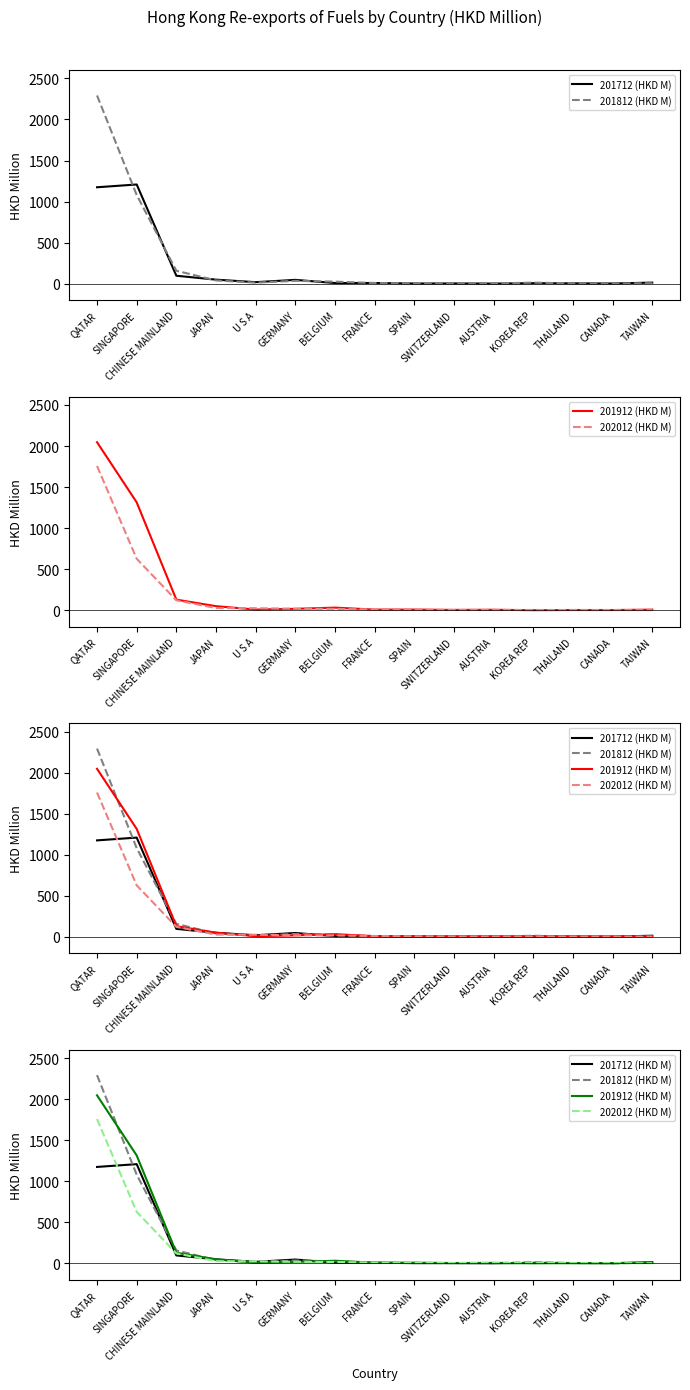

What is the sum of all 201812 (HKD M) values?

3698.3